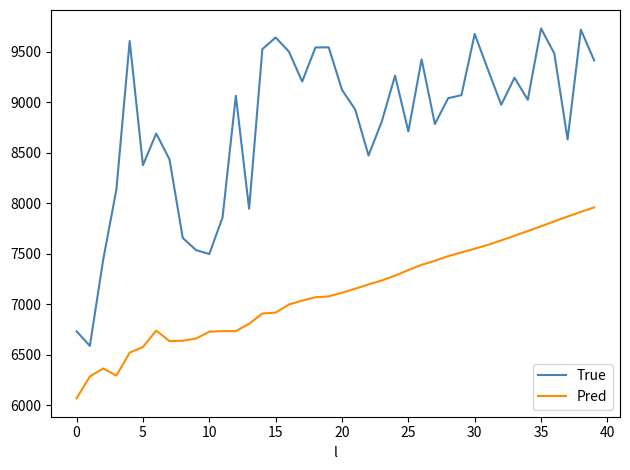

What is the maximum value shown in the chart?

9733.0